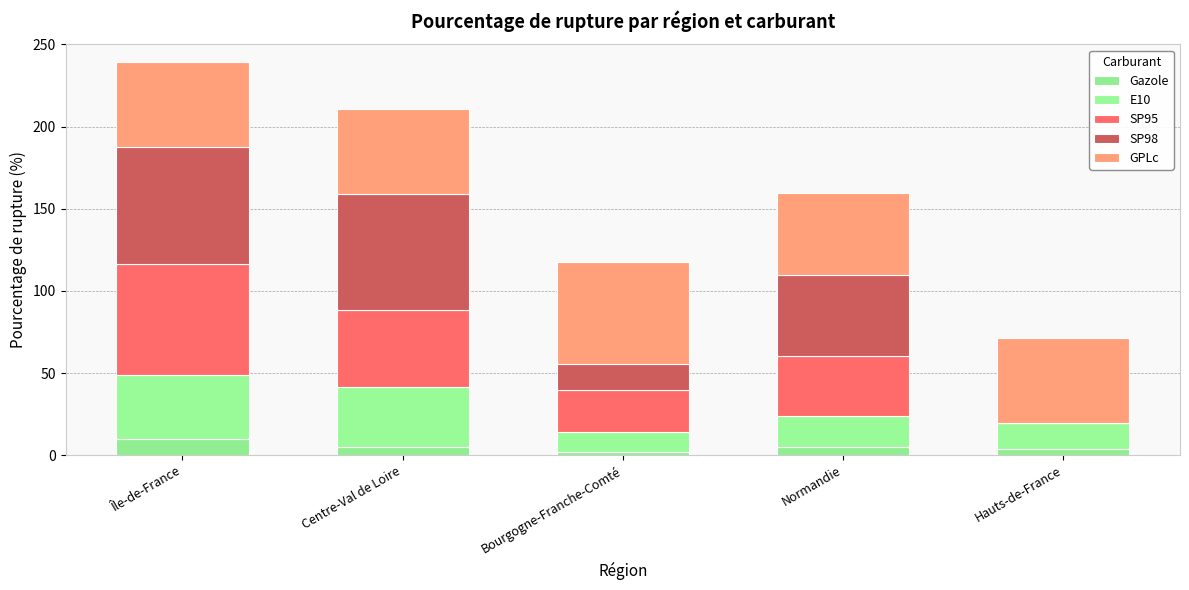

The value of SP98 at Centre-Val de Loire is 95.4. True or false?

False